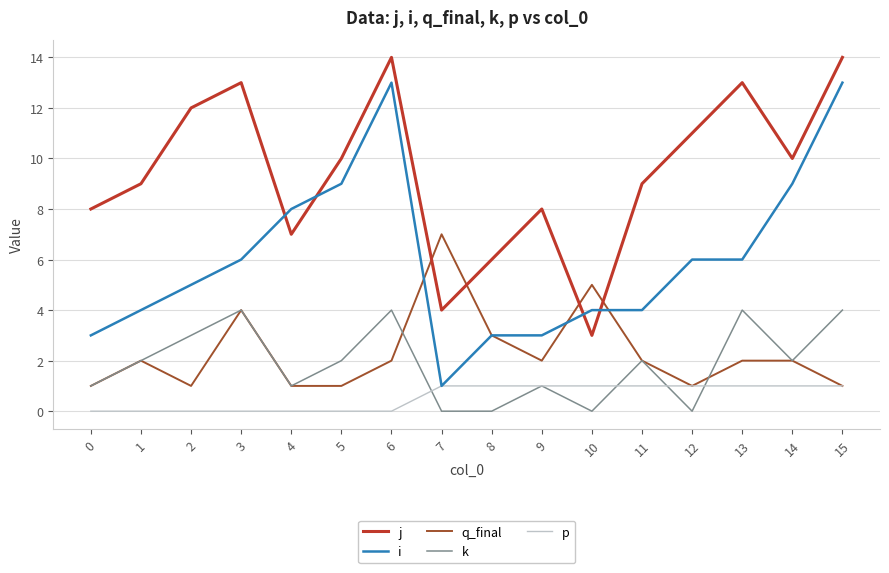

How many series are shown in this chart?

5